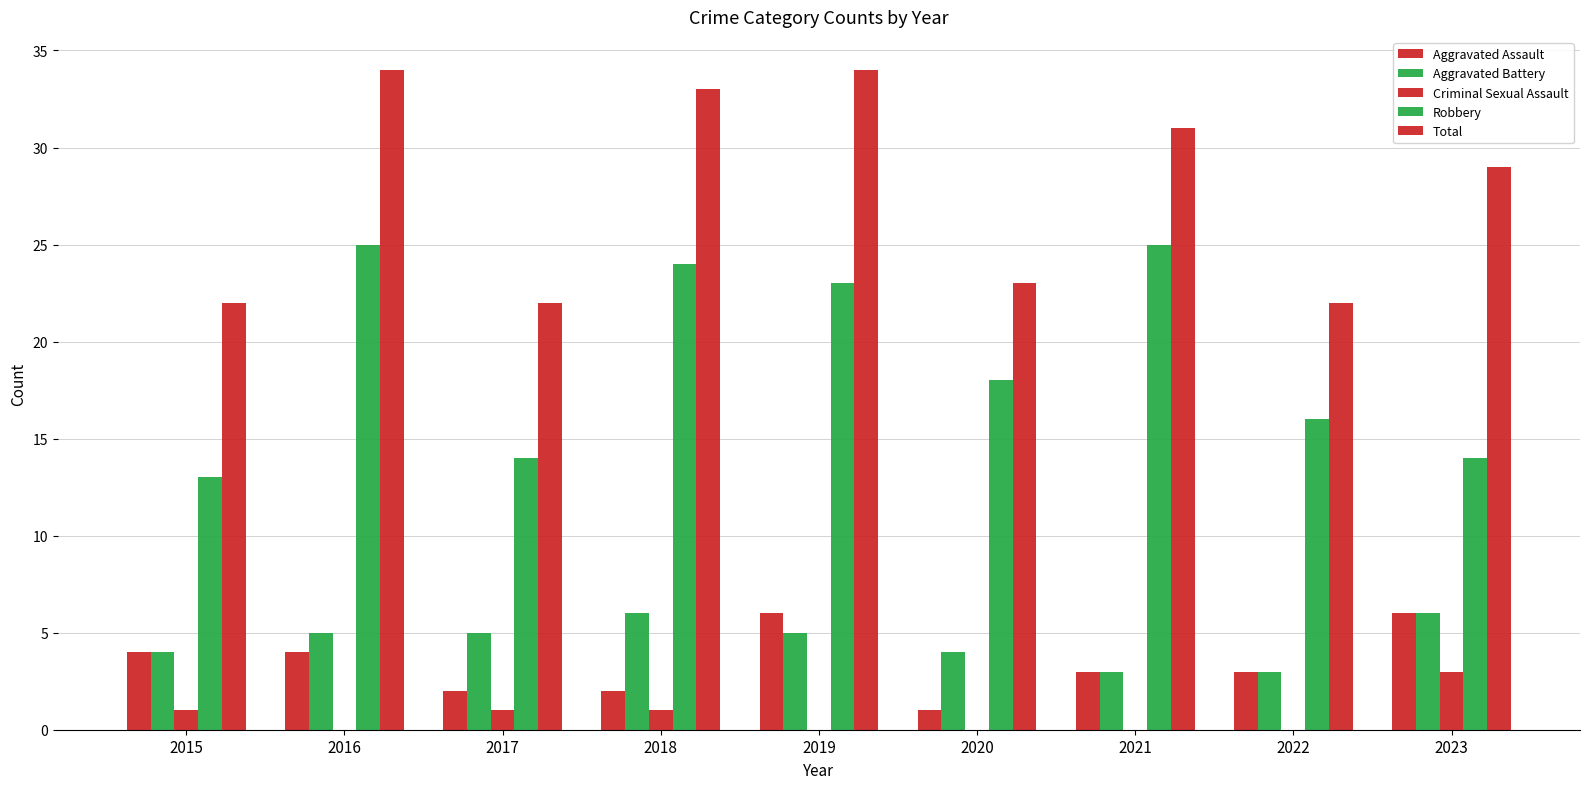

How many series are shown in this chart?

5